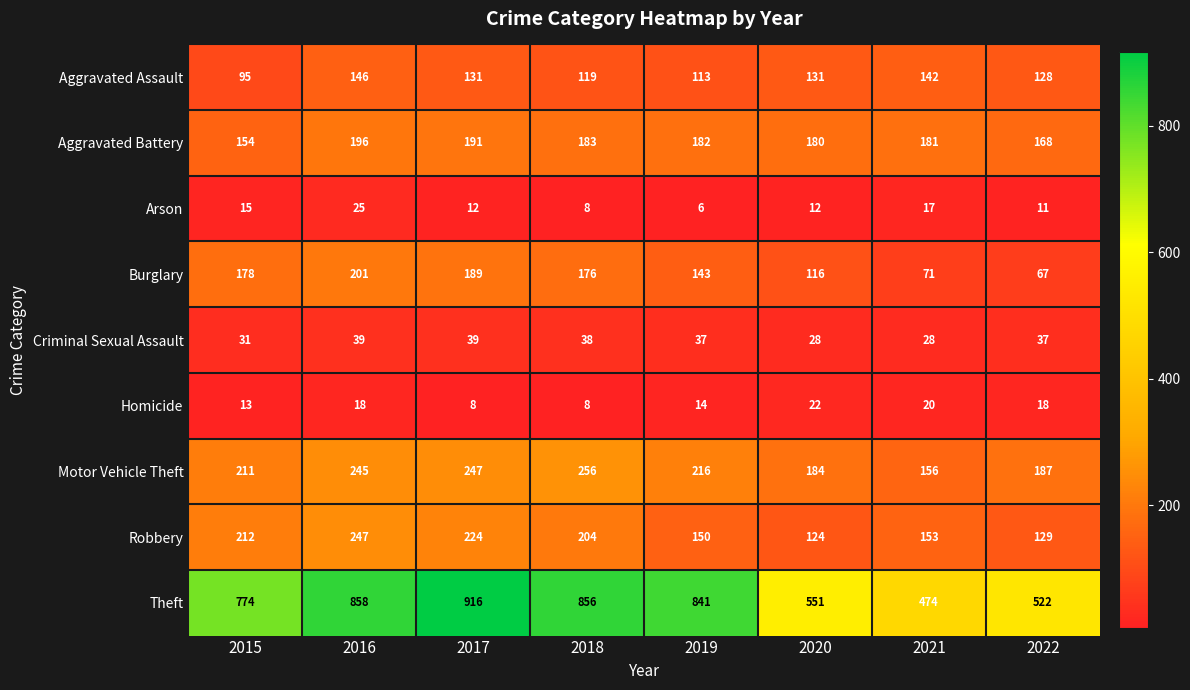

Is the value of Theft at 2021 greater than the value of Robbery at 2017?

Yes